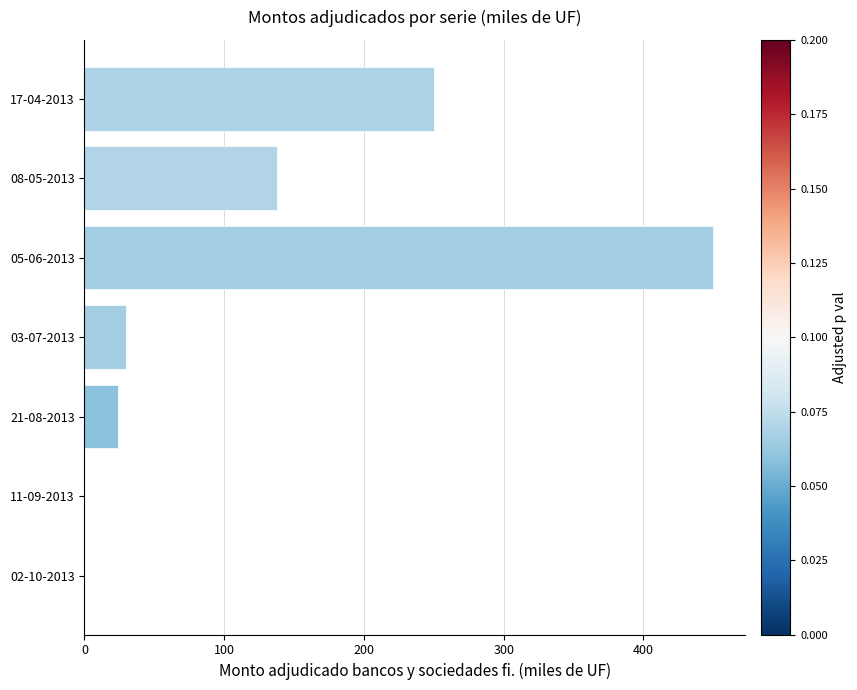

Reading top to bottom, transcribe all the data shown in this chart.

17-04-2013=250	08-05-2013=138	05-06-2013=450	03-07-2013=30	21-08-2013=24	11-09-2013=0	02-10-2013=0